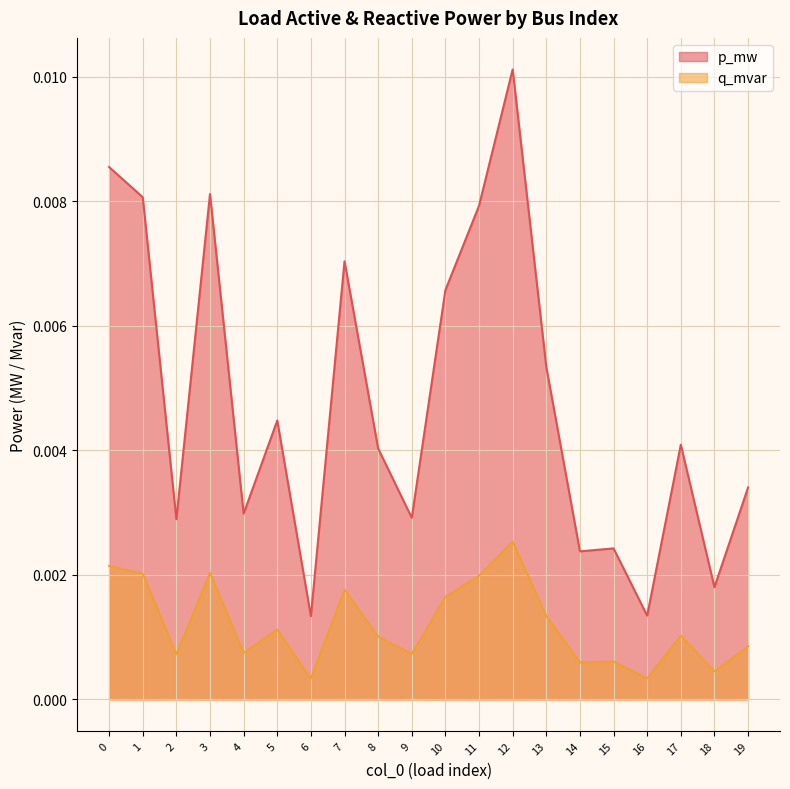

How many interior local valleys does the p_mw series have?

7